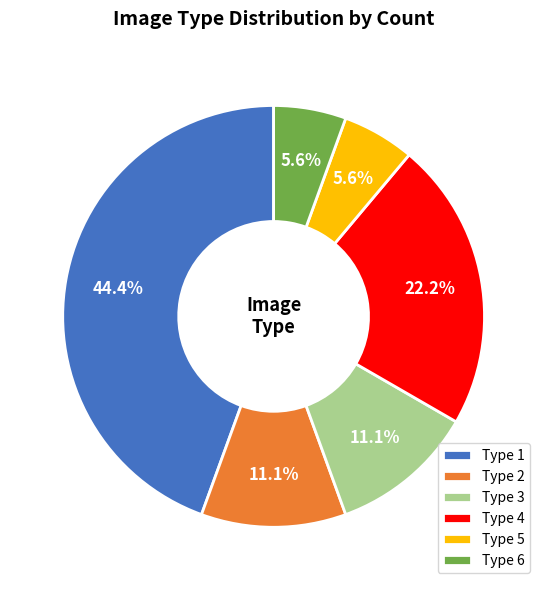

Between Type 2 and Type 1, which is larger?

Type 1